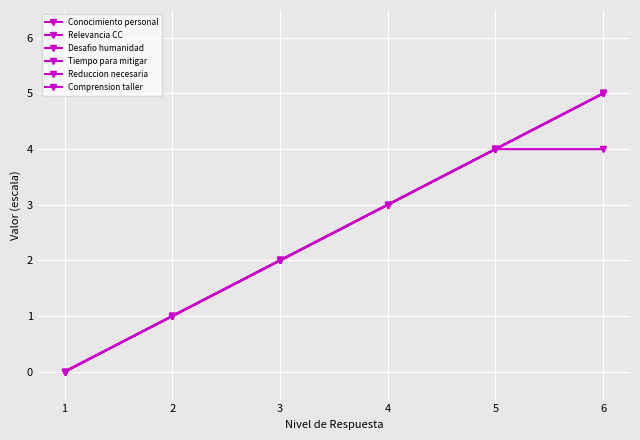

Is this an area chart (filled region under the line)?

No